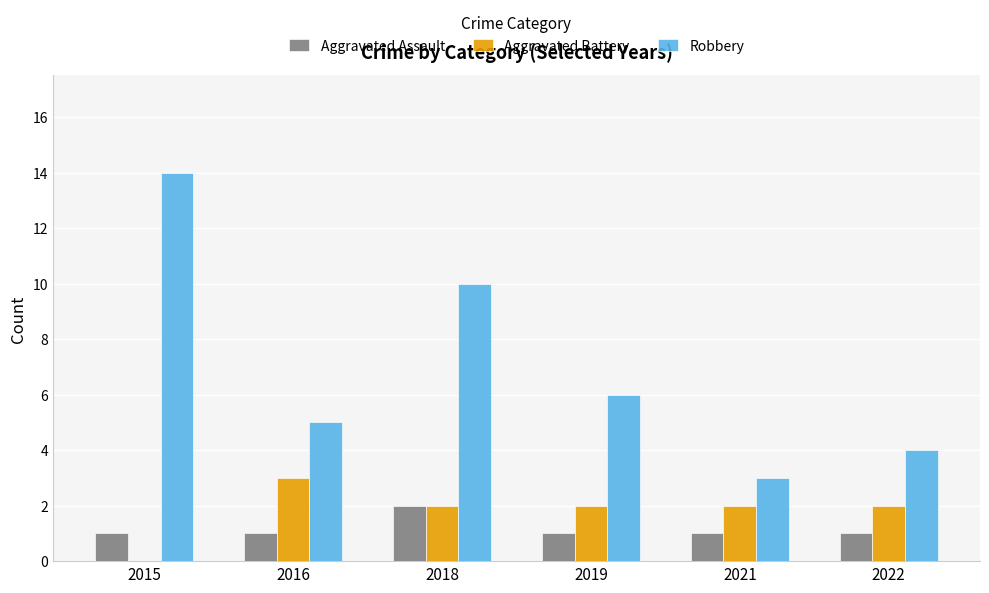

Are the bars horizontal?

No